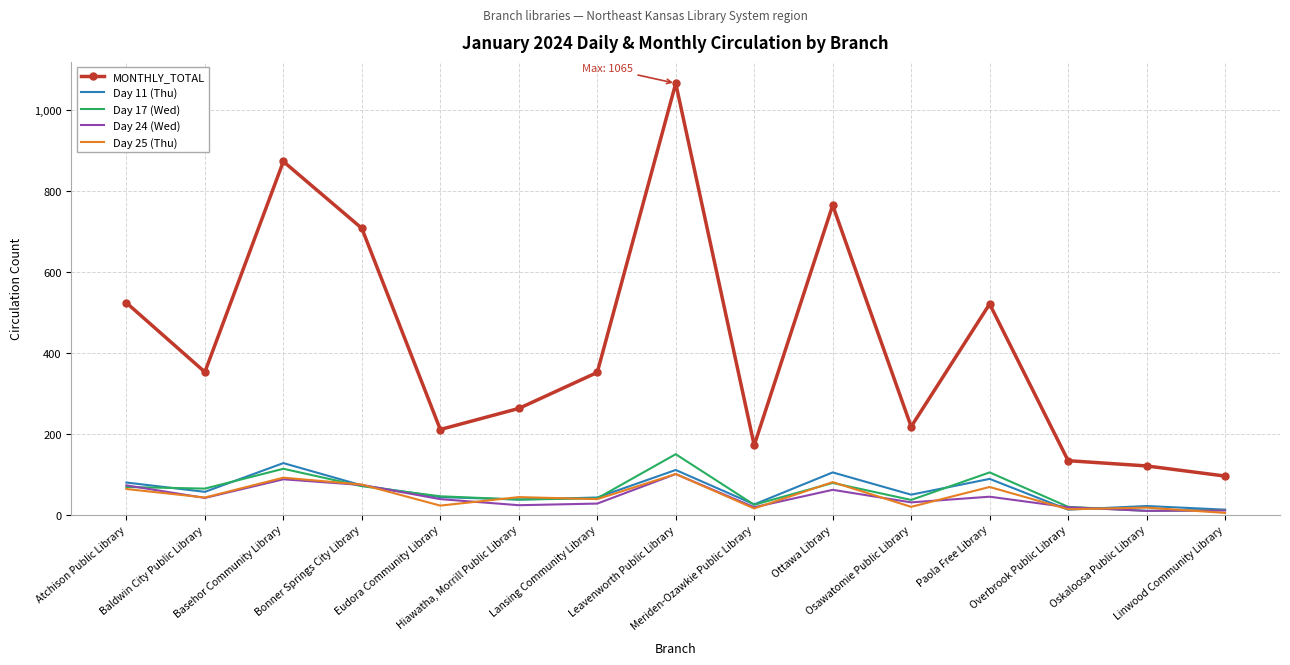

What is the highest value of the Day 24 (Wed) series?

100